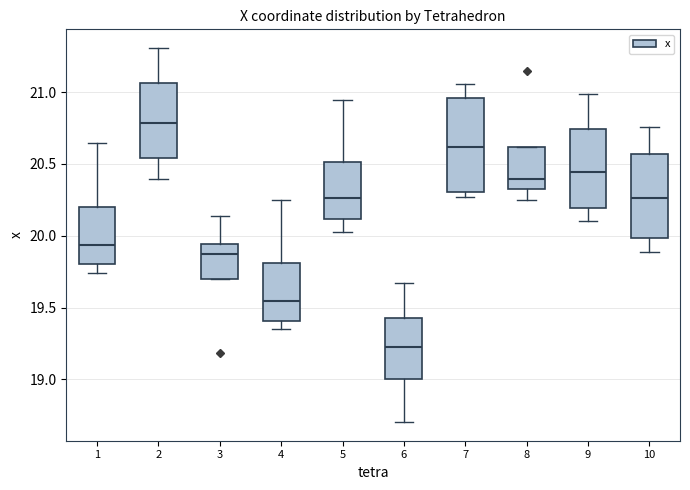

Comparing the boxes themselves (not the whiskers), which one is the tallest?

7